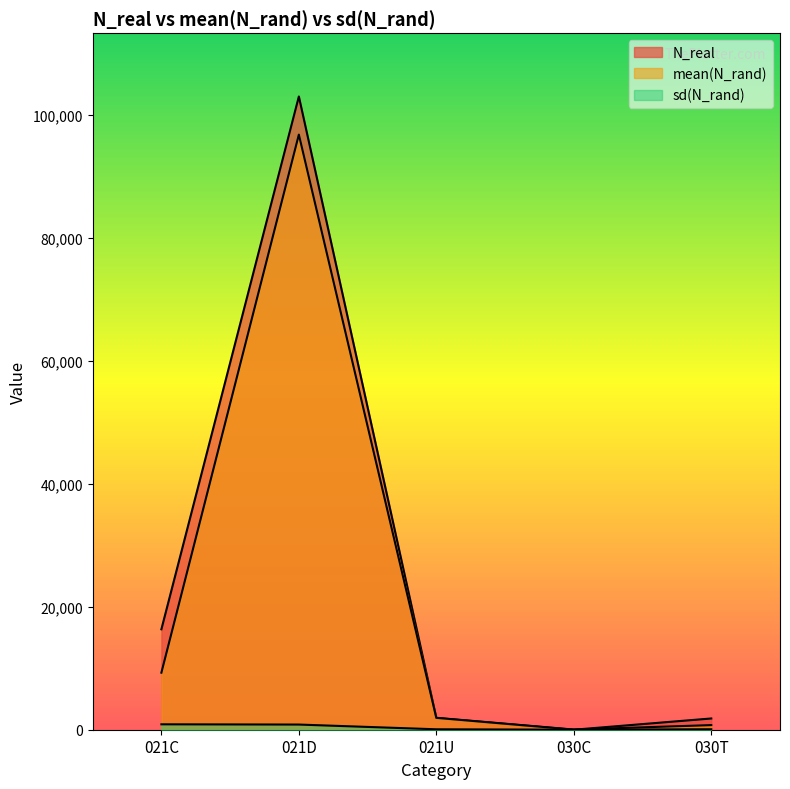

What is the difference between the N_real values at 021D and 030C?

103024.0